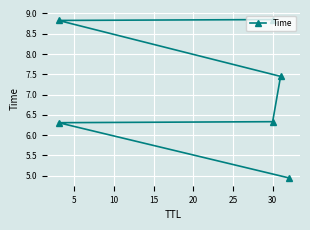

True or false: the data has more than 2 interior local peaks.

False